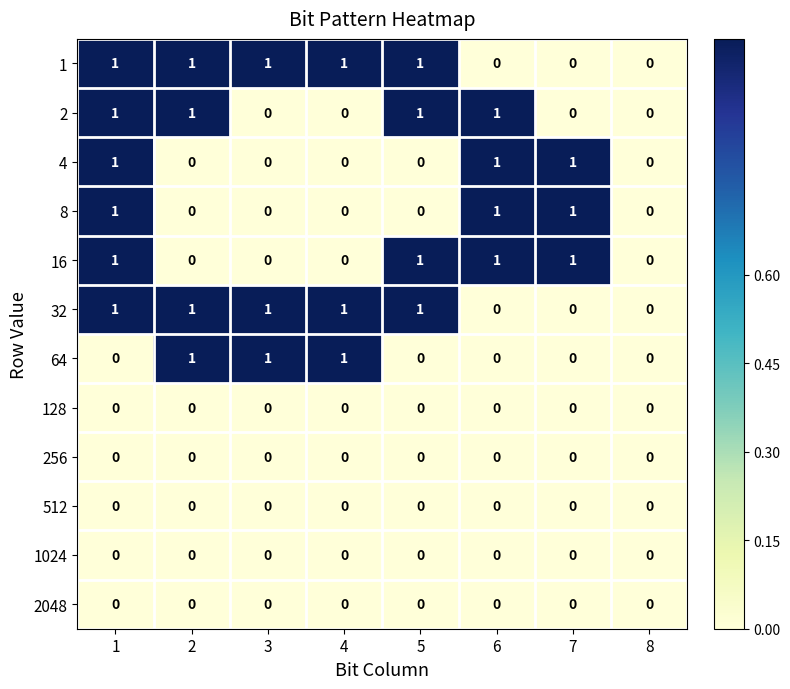

The value of 4 at 7 is 0. True or false?

False